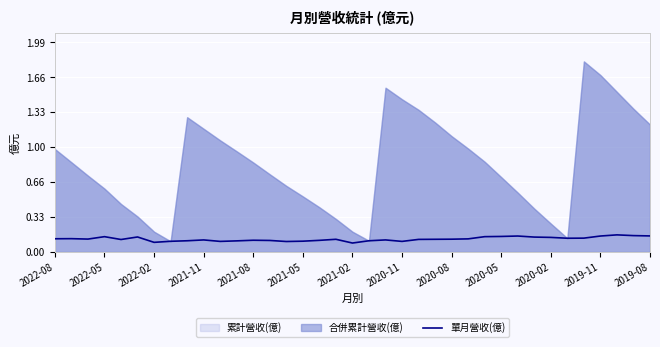

Where is the first local maximum?

2022-05